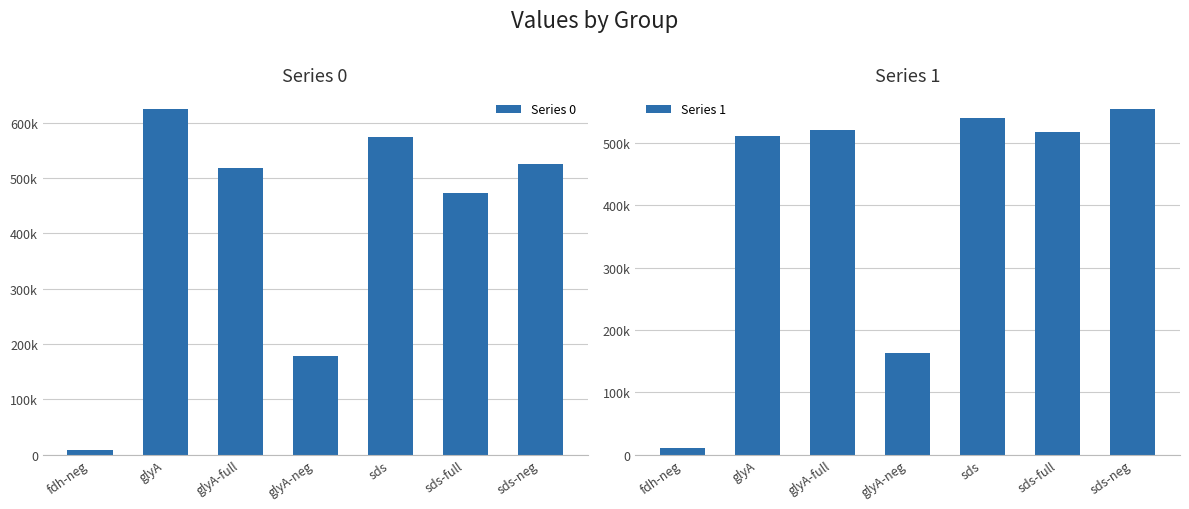

How many bars are there in each group?

2